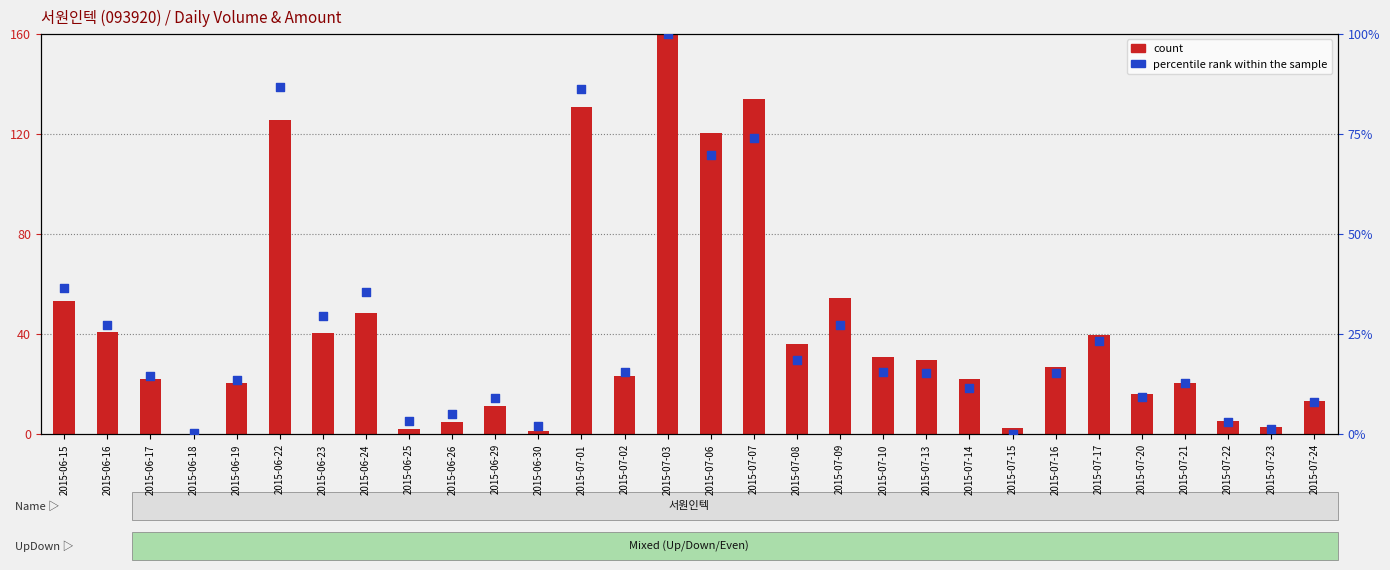

What are all the series names shown in the legend?

count, percentile rank within the sample